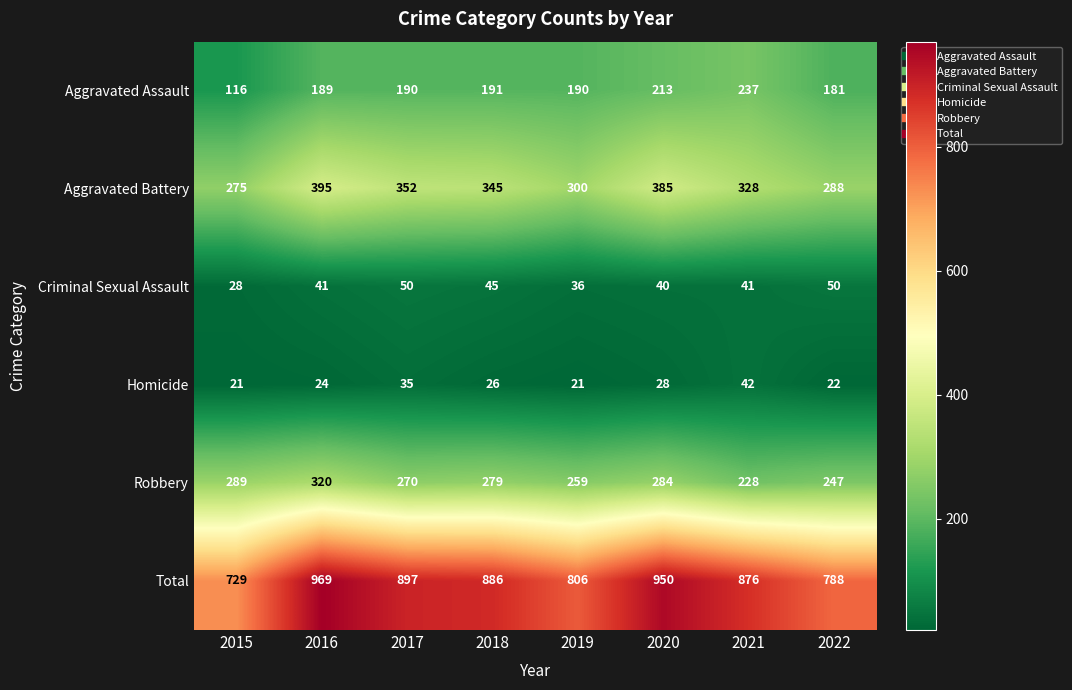

What is the spread (max minus min) of values at 2018?

860